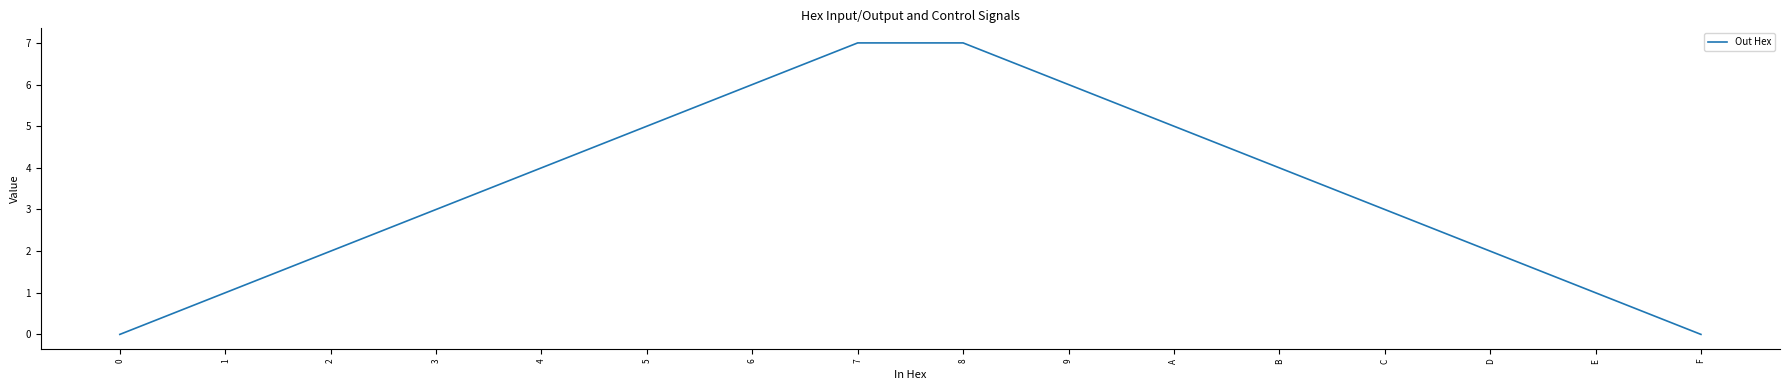

Reading left to right, list all the values displayed in this chart.

0=0	1=1	2=2	3=3	4=4	5=5	6=6	7=7	8=7	9=6	A=5	B=4	C=3	D=2	E=1	F=0